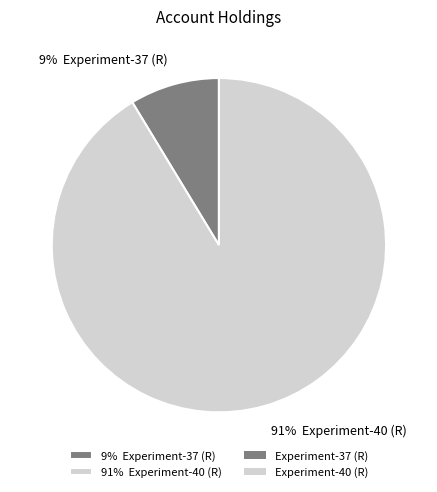

Count the number of slices in the pie.

2